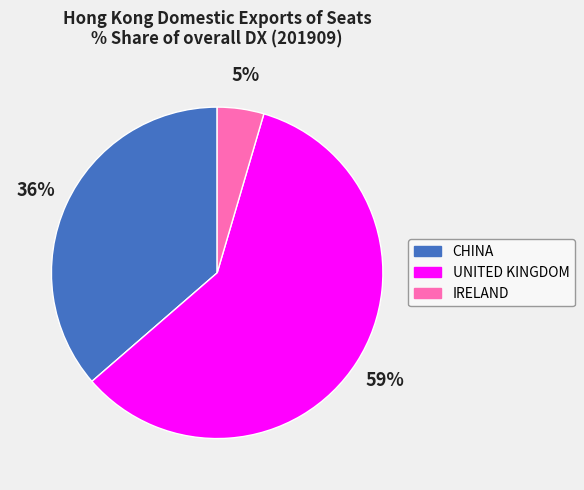

To the nearest percent, what percentage of the pie is CHINA?

36%